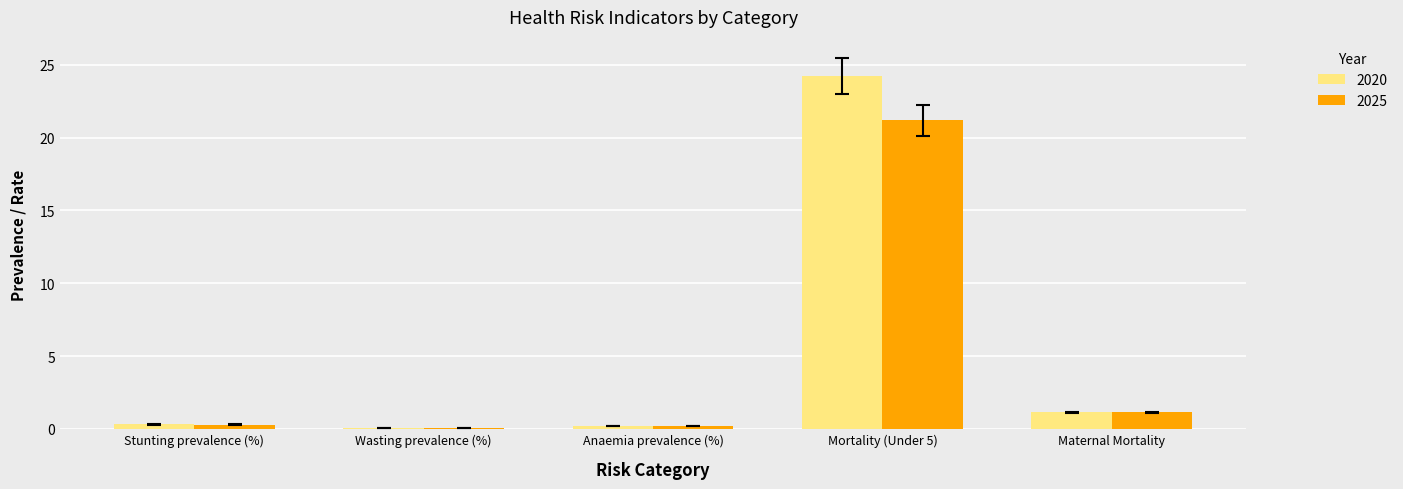

Where is 2020 nearest to the value 12?

Maternal Mortality